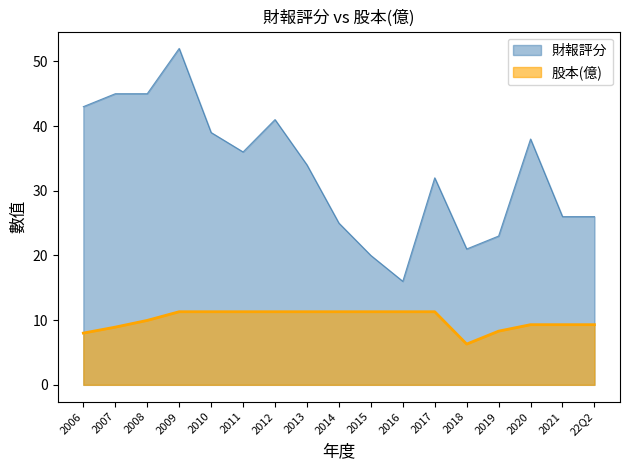

What is the label of the 7th point from the right?

2016